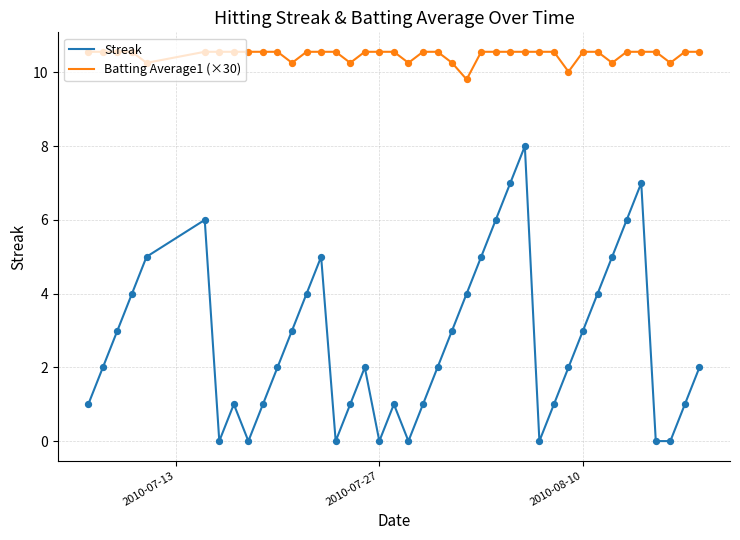

Which series has the widest spread of values?

Streak